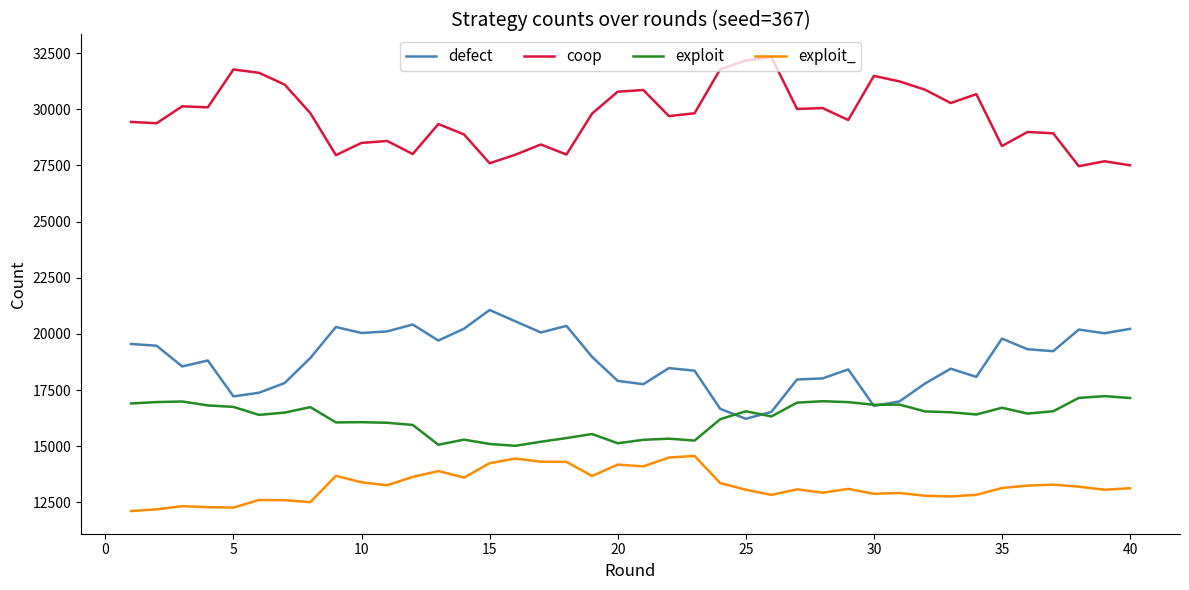

What is the average value of the exploit series?

16254